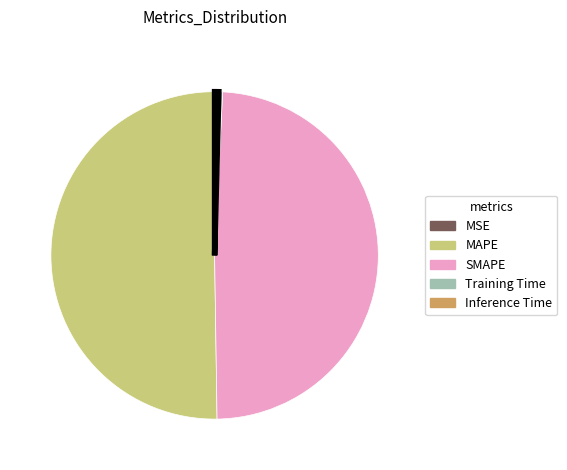

What is the majority slice?

MAPE